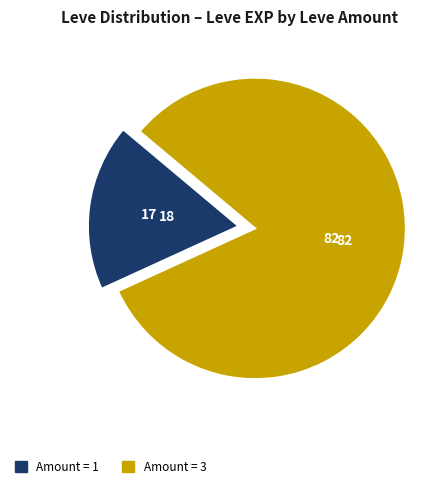

Is there a majority slice in this chart?

Yes